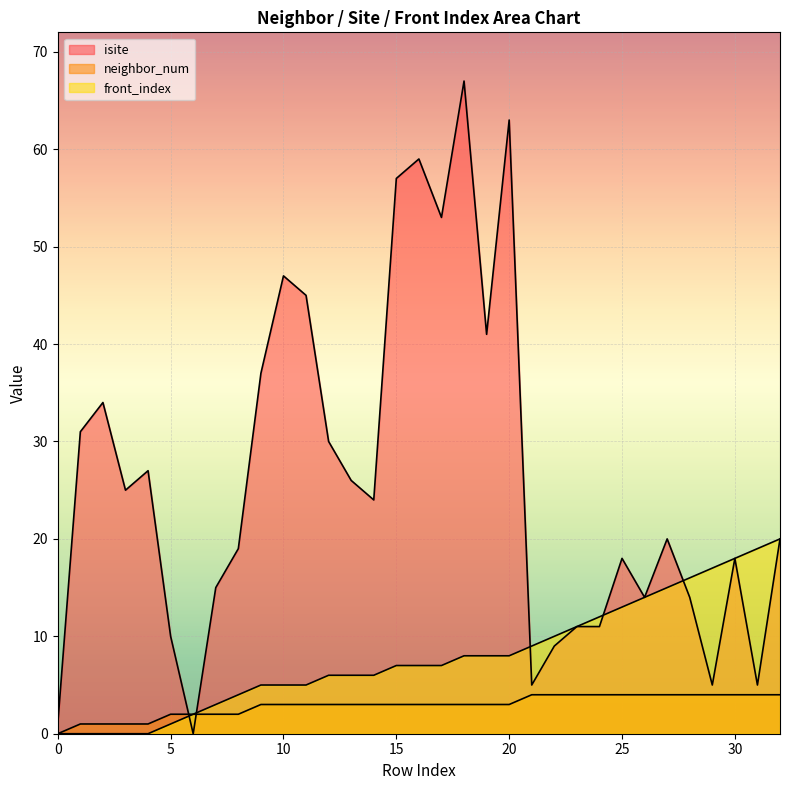

Reading right to left, list all the values displayed in this chart.

isite: 32=20	31=5	30=18	29=5	28=14	27=20	26=14	25=18	24=11	23=11	22=9	21=5	20=63	19=41	18=67	17=53	16=59	15=57	14=24	13=26	12=30	11=45	10=47	9=37	8=19	7=15	6=0	5=10	4=27	3=25	2=34	1=31	0=1
neighbor_num: 32=4	31=4	30=4	29=4	28=4	27=4	26=4	25=4	24=4	23=4	22=4	21=4	20=3	19=3	18=3	17=3	16=3	15=3	14=3	13=3	12=3	11=3	10=3	9=3	8=2	7=2	6=2	5=2	4=1	3=1	2=1	1=1	0=0
front_index: 32=20	31=19	30=18	29=17	28=16	27=15	26=14	25=13	24=12	23=11	22=10	21=9	20=8	19=8	18=8	17=7	16=7	15=7	14=6	13=6	12=6	11=5	10=5	9=5	8=4	7=3	6=2	5=1	4=0	3=0	2=0	1=0	0=0